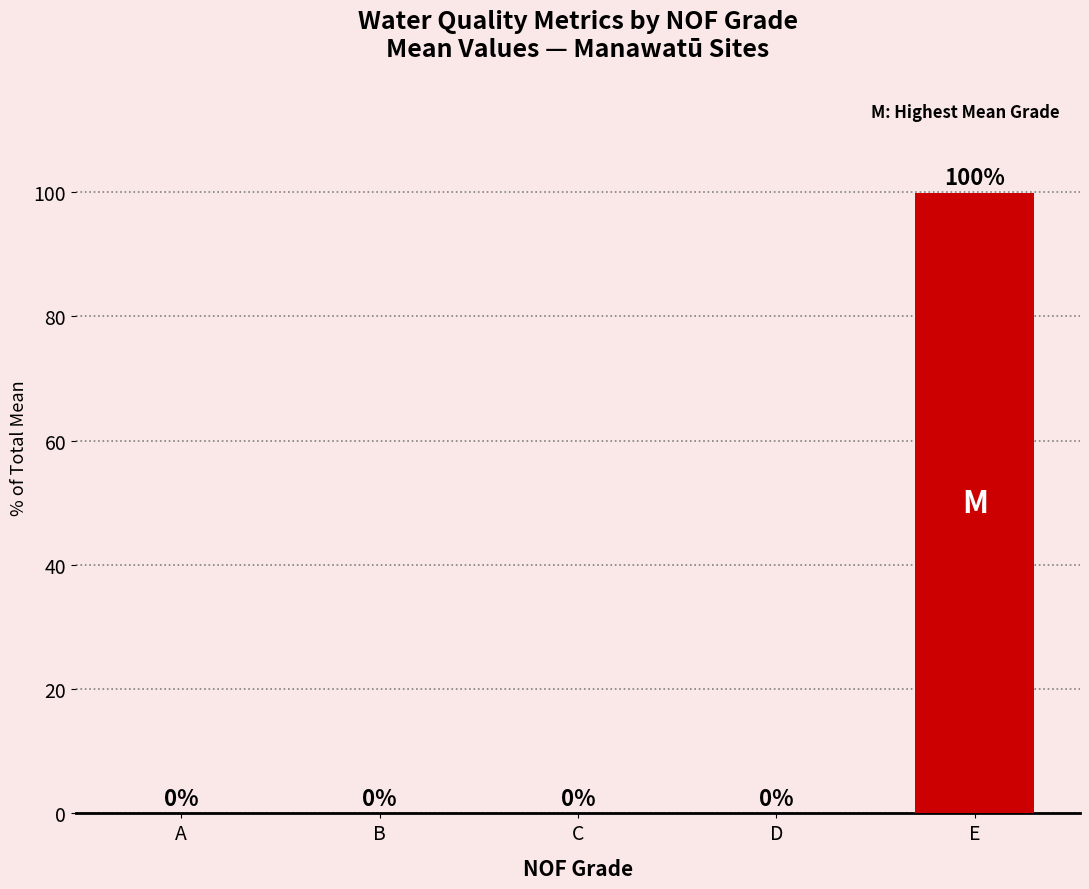

Is it true that the value at E is 100.0?

True